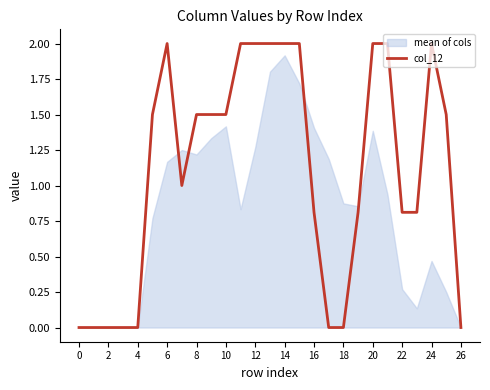

True or false: col_12 has a value of 0.9 at 18.

False